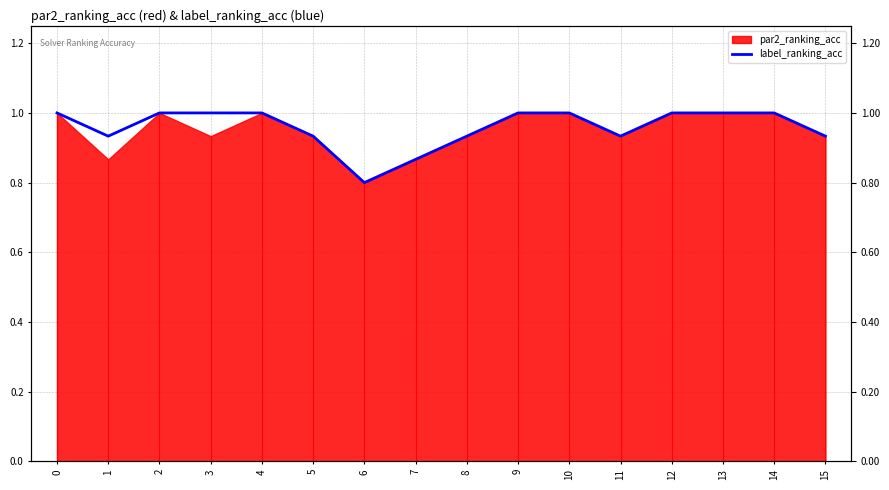

What is the difference between the second highest and minimum values?

0.2